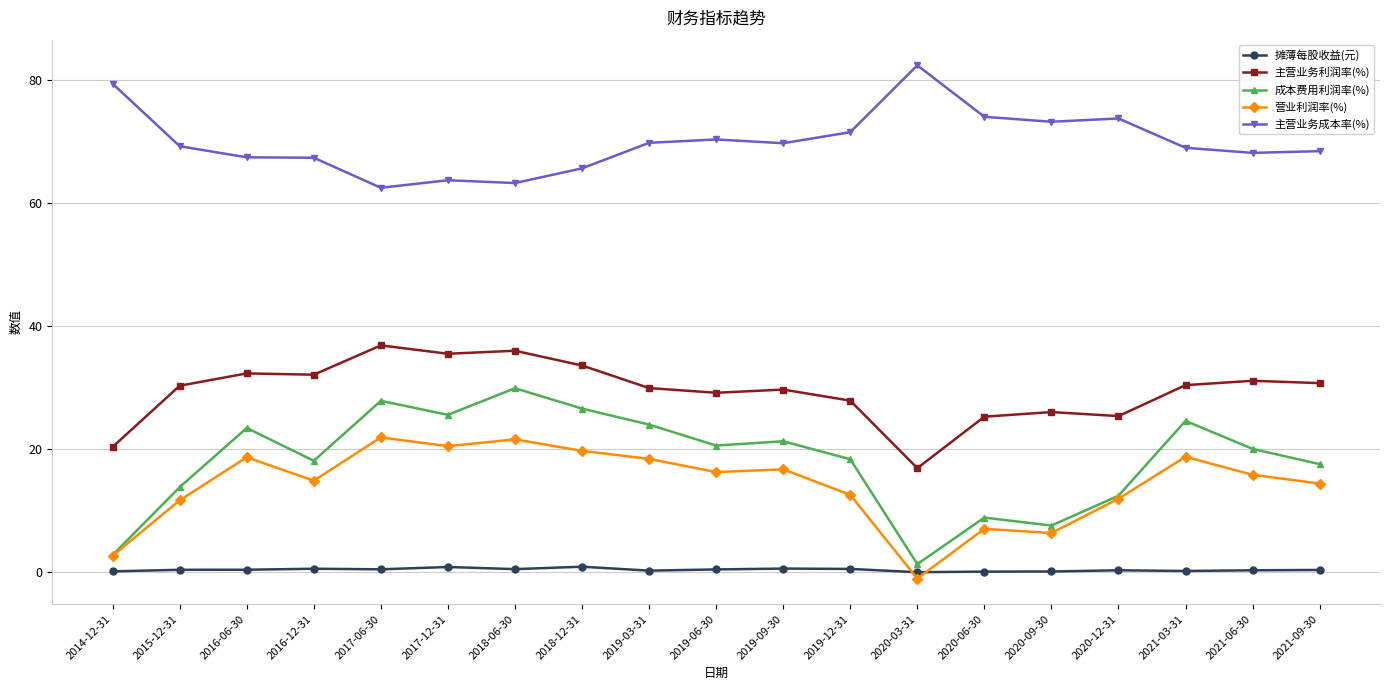

Is it true that 营业利润率(%) equals 18.8 at 2019-12-31?

False